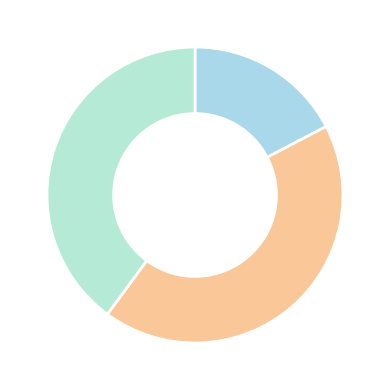

Count the number of slices in the pie.

3